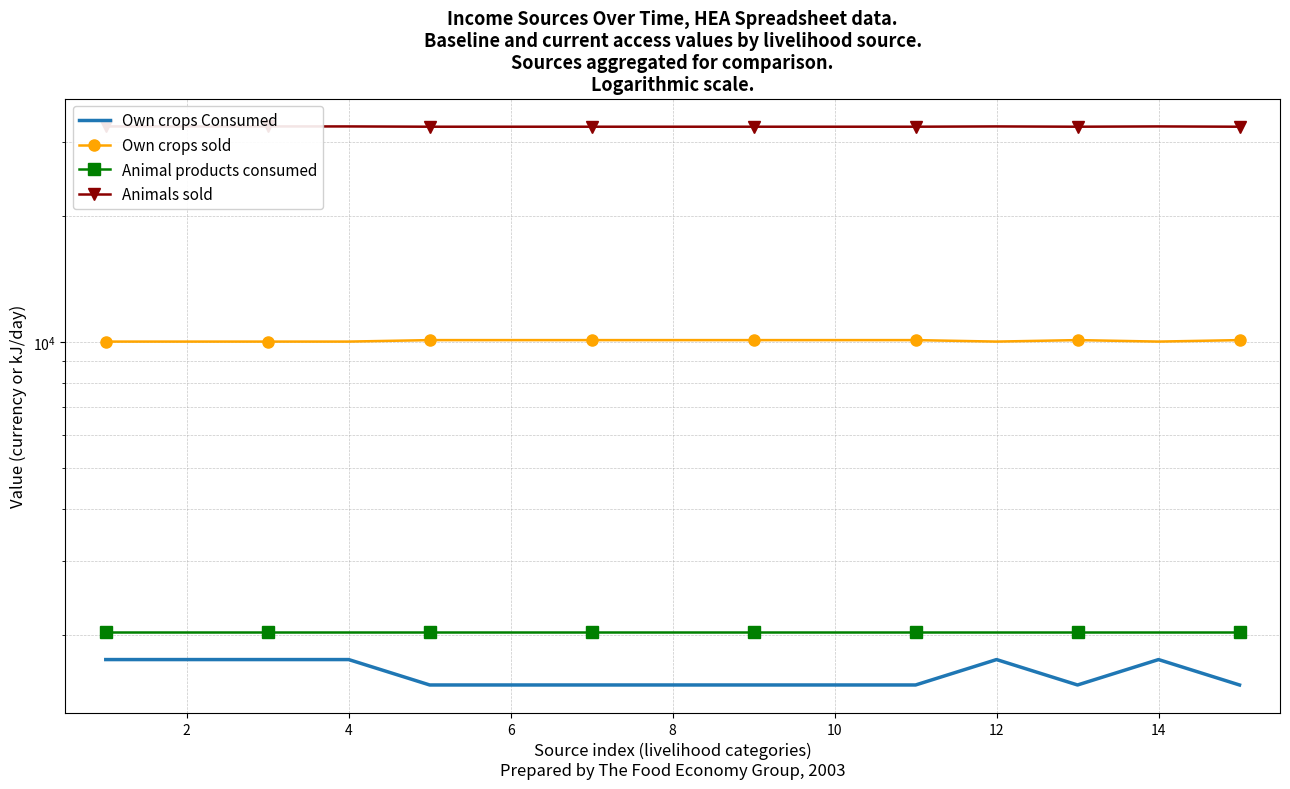

True or false: Animal products consumed has more than 0 interior local peaks.

False